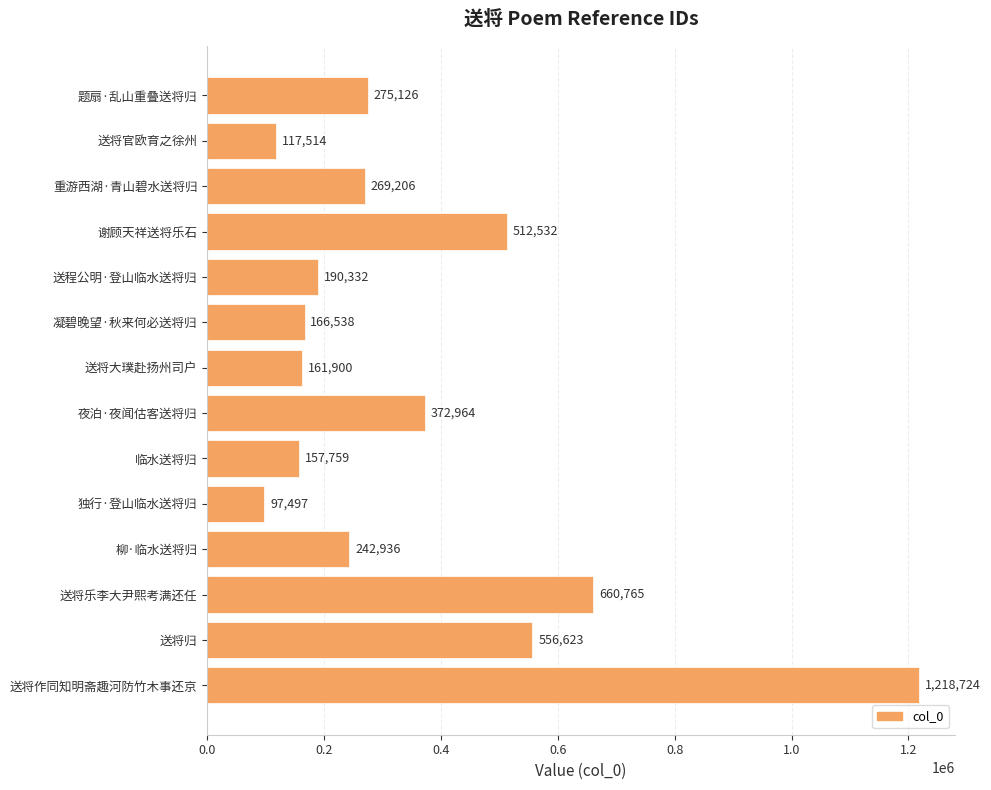

What is the difference between the maximum and minimum values?

1121227